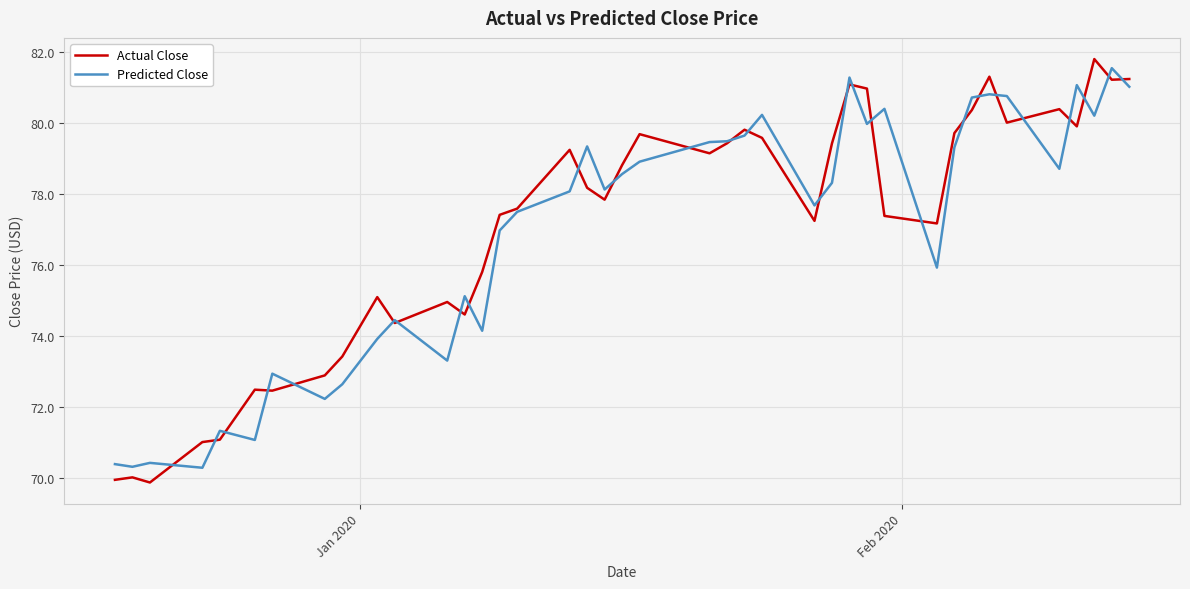

What is the lowest value of the Predicted Close series?

70.3